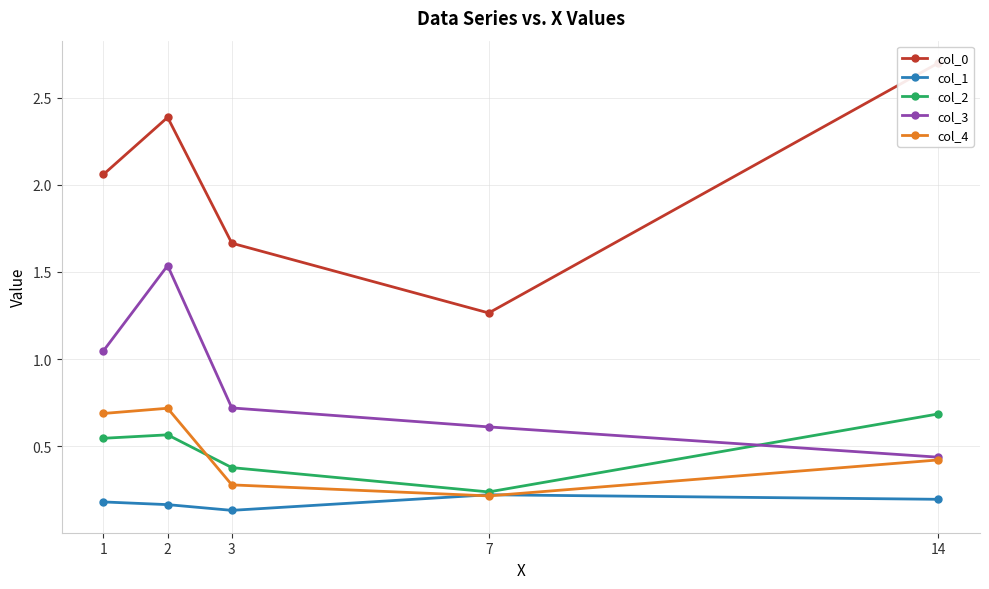

What is the total value across all series at 2?

5.4